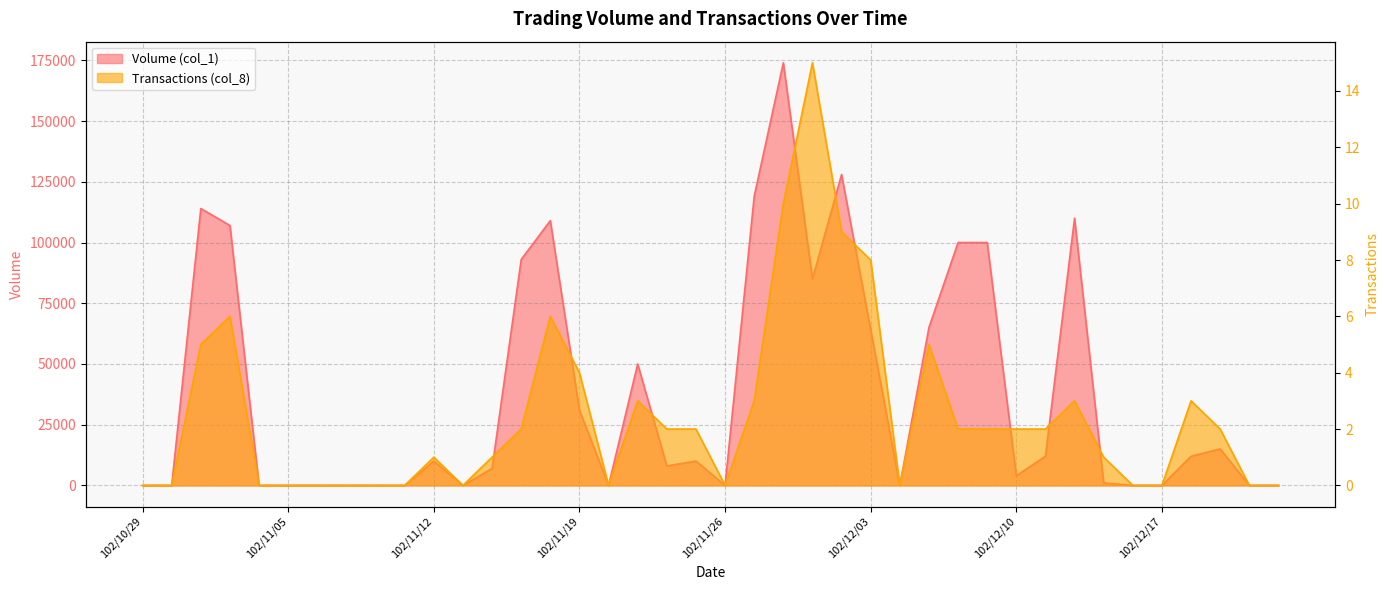

At how many categories does at least one series exceed 89268?

10